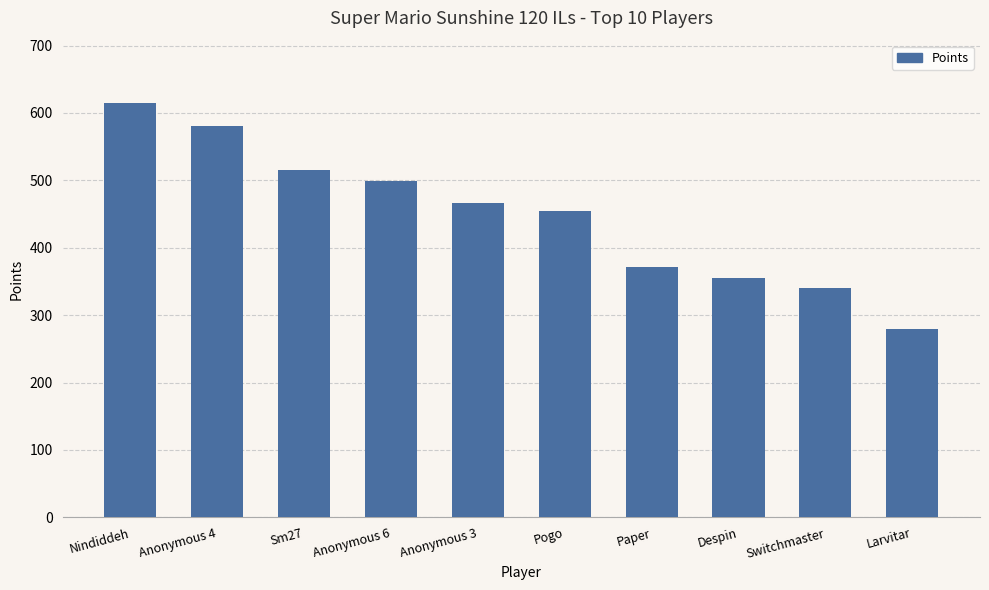

Is it true that the value at Pogo is 455?

True